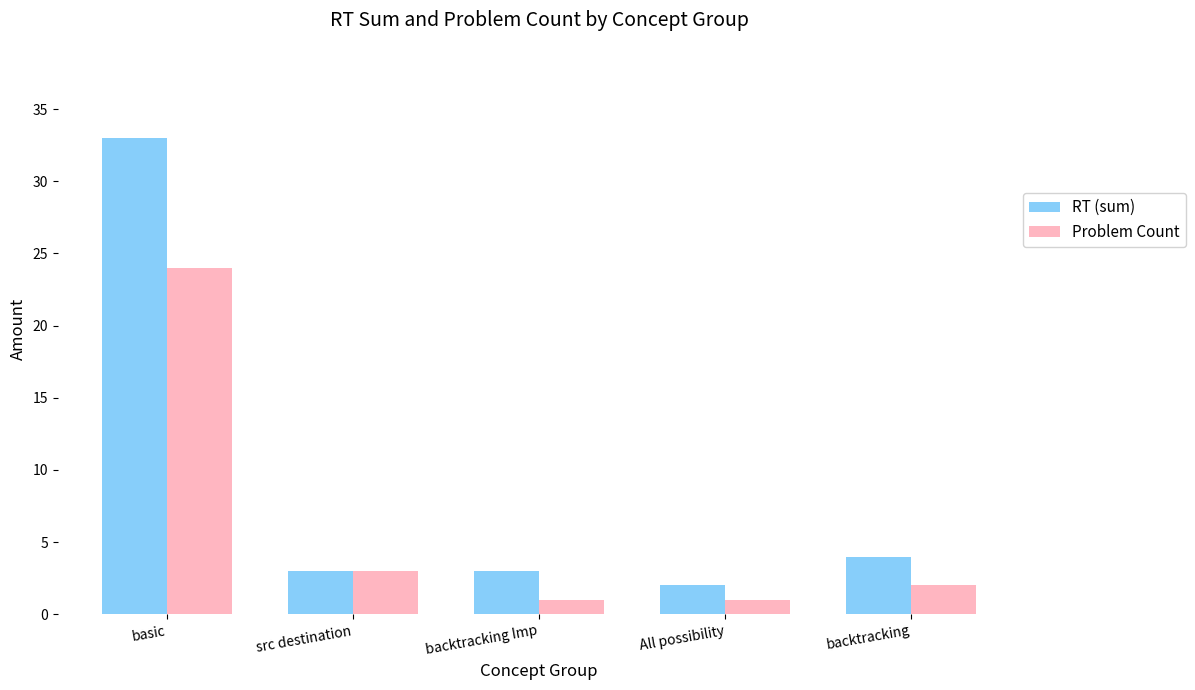

At which category is the sum across all series the highest?

basic